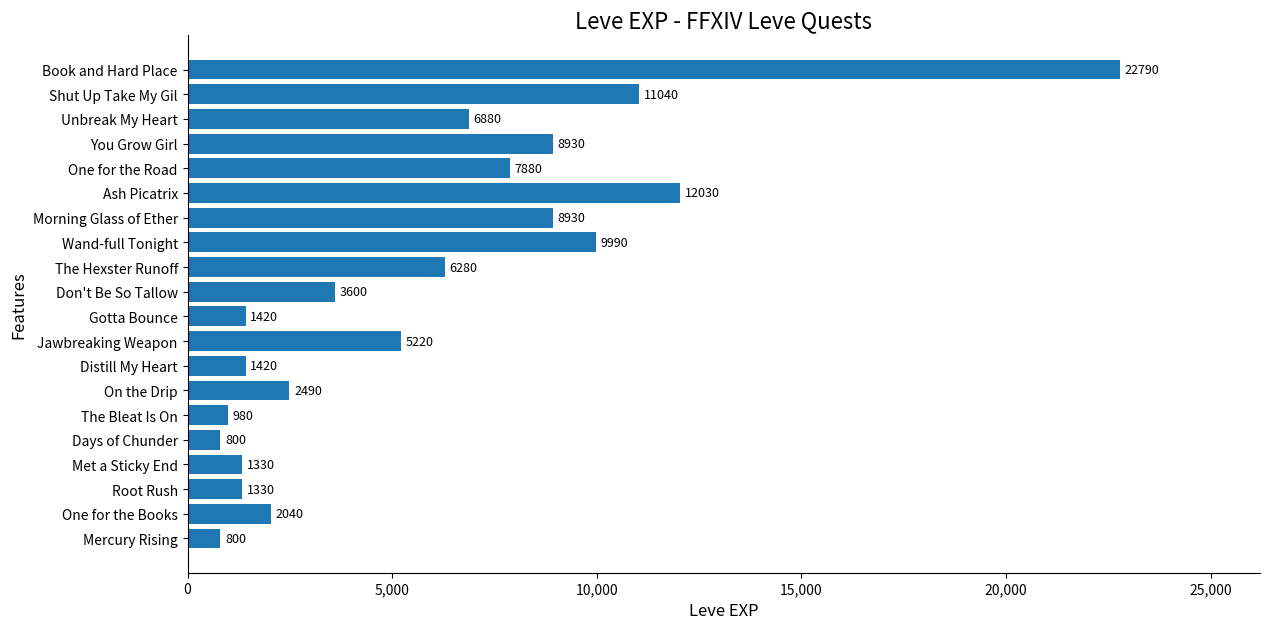

At which category does the chart reach its peak across all series?

Book and Hard Place